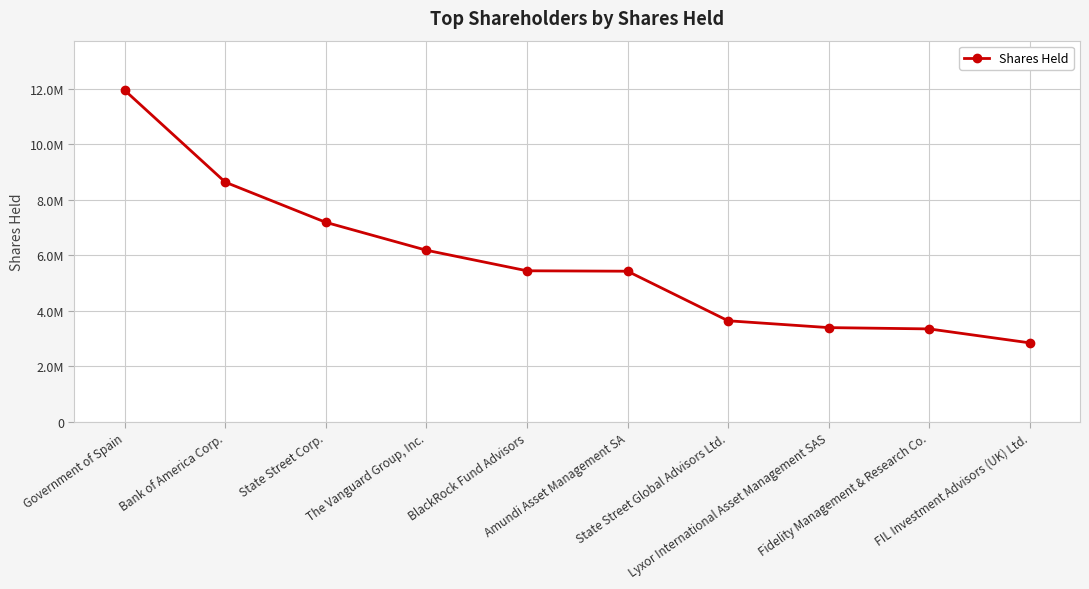

Reading left to right, list all the values displayed in this chart.

Government of Spain=11936713	Bank of America Corp.=8627588	State Street Corp.=7180575	The Vanguard Group, Inc.=6175866	BlackRock Fund Advisors=5435320	Amundi Asset Management SA=5420273	State Street Global Advisors Ltd.=3634545	Lyxor International Asset Management SAS=3388137	Fidelity Management & Research Co.=3341141	FIL Investment Advisors (UK) Ltd.=2838596